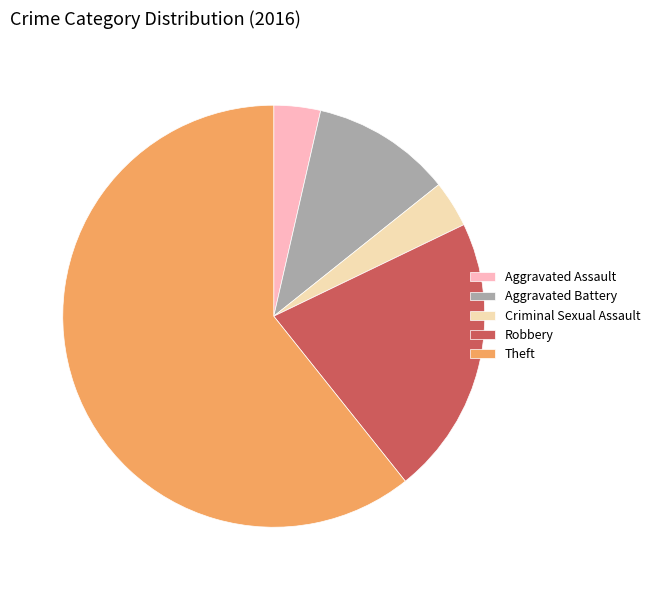

Which slice represents more than half of the pie?

Theft